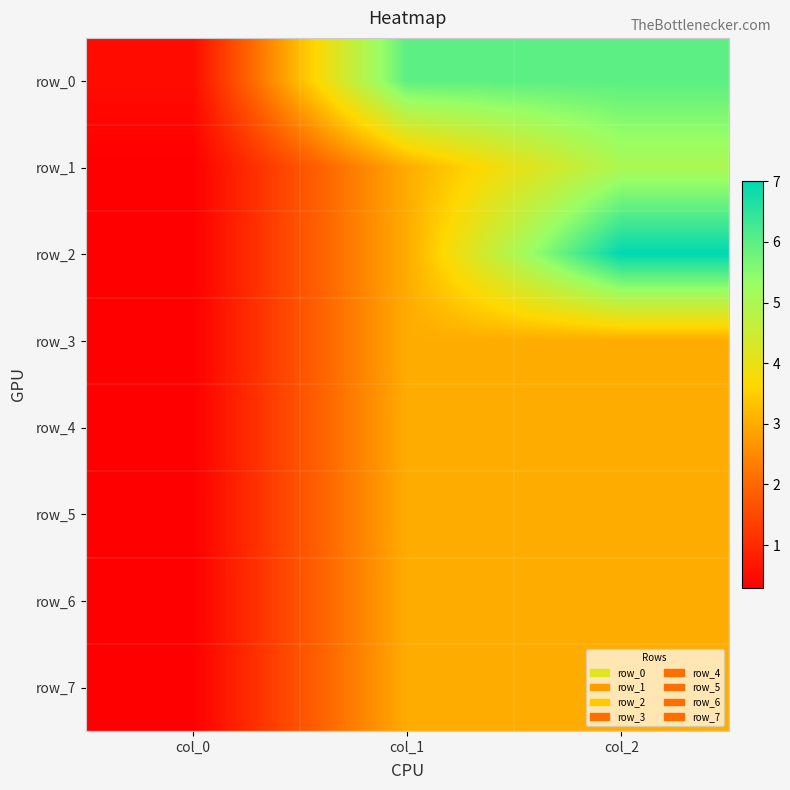

What is the greatest value displayed?

7.0